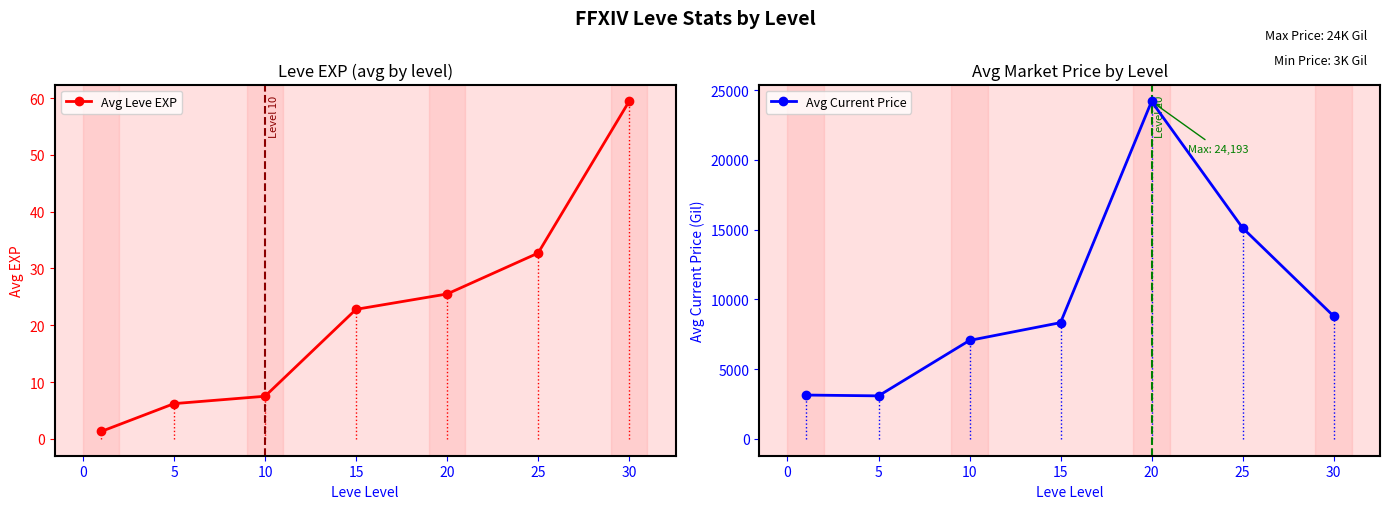

At which category does Avg Current Price reach its first local peak?

20